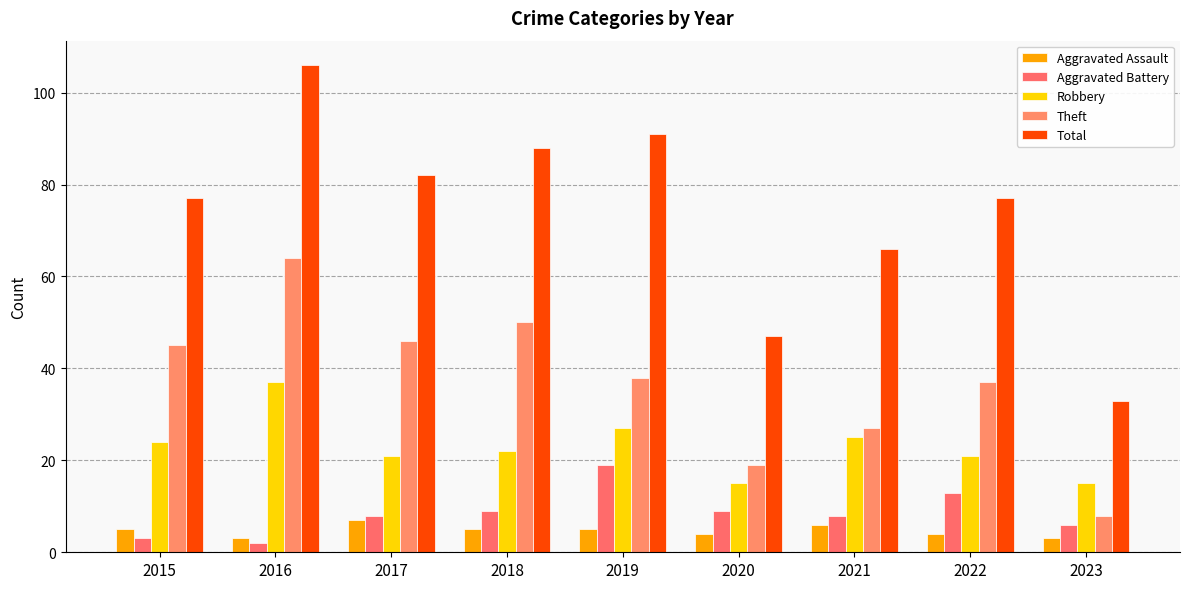

What is the difference between the maximum and minimum values in the Robbery series?

22